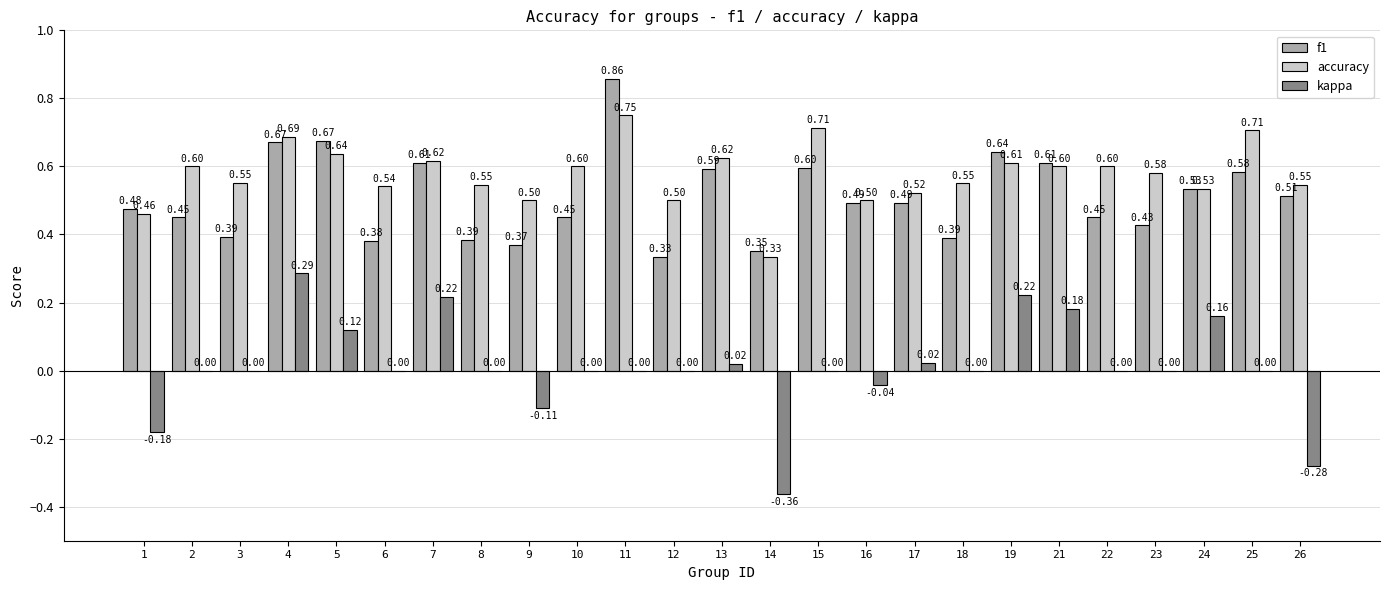

Is the value of f1 at 8 greater than the value of accuracy at 17?

No